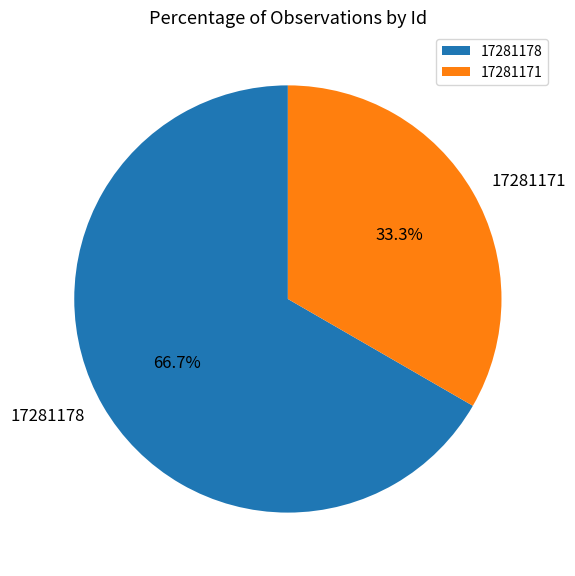

Does 17281171 account for over 50% of the chart?

No